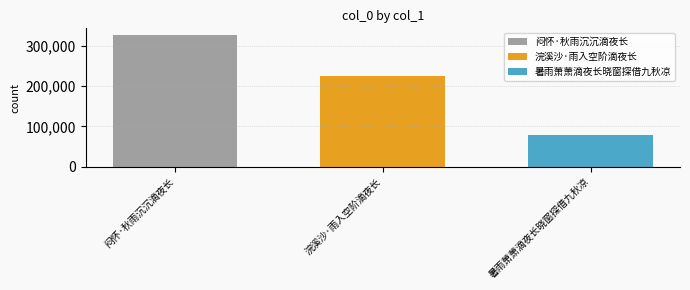

Rank the series by their maximum value, from lowest to highest.

暑雨萧萧滴夜长晓窗探借九秋凉, 浣溪沙·雨入空阶滴夜长, 闷怀·秋雨沉沉滴夜长